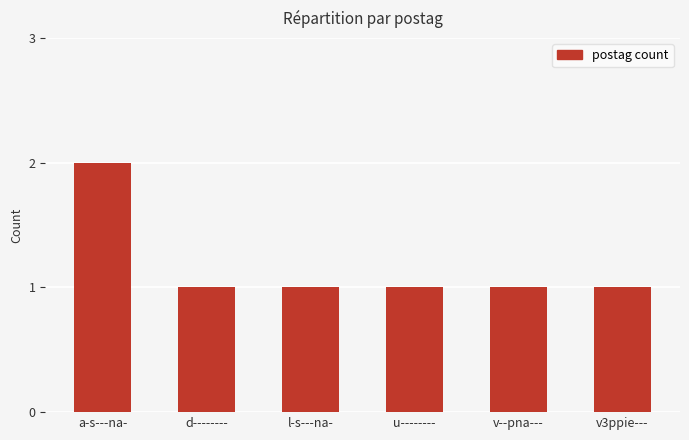

How many data points does each series have?

6